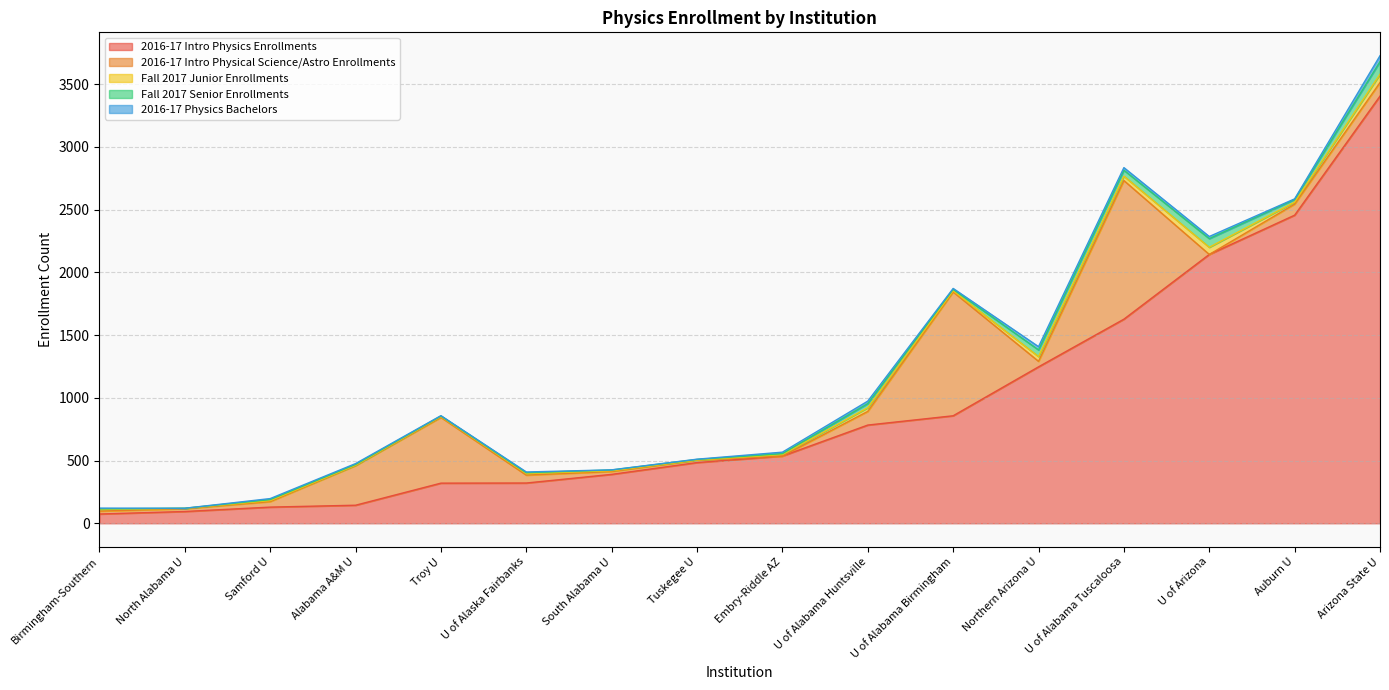

True or false: 2016-17 Physics Bachelors has a value of 3 at Troy U.

True